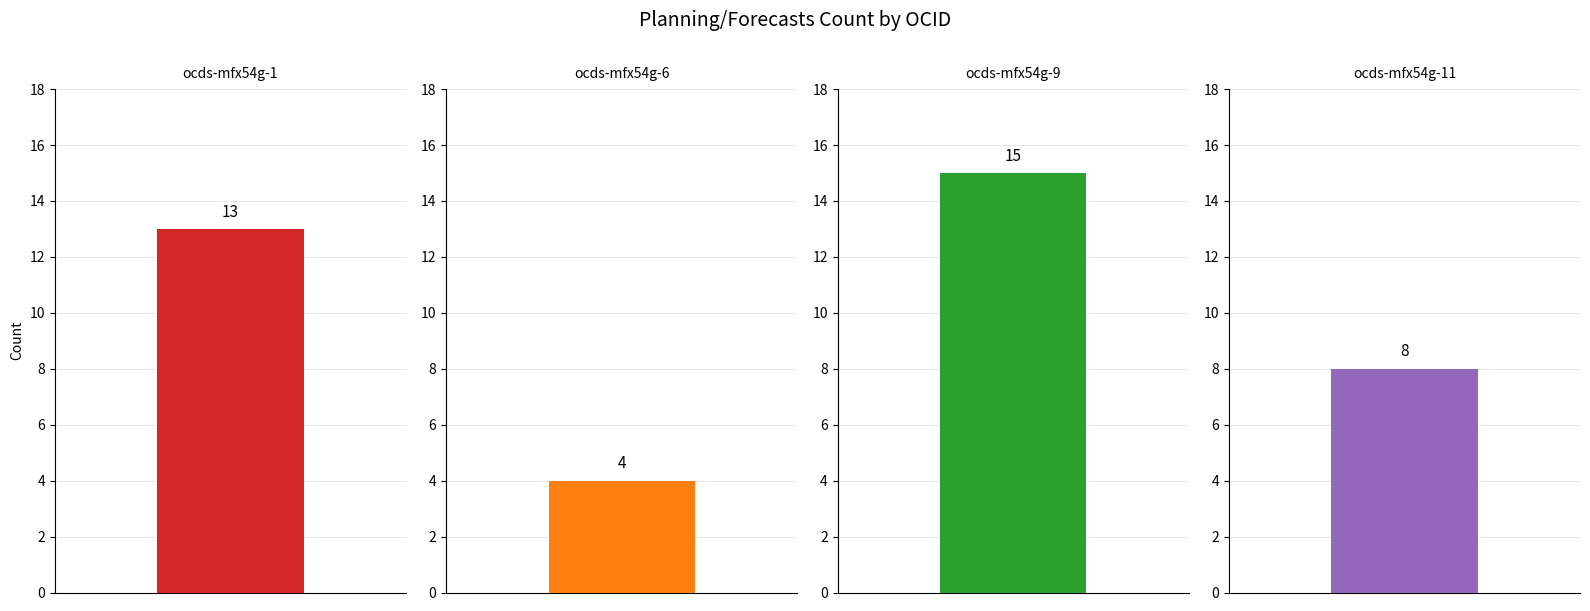

What is the difference between the second highest and second lowest values?

5